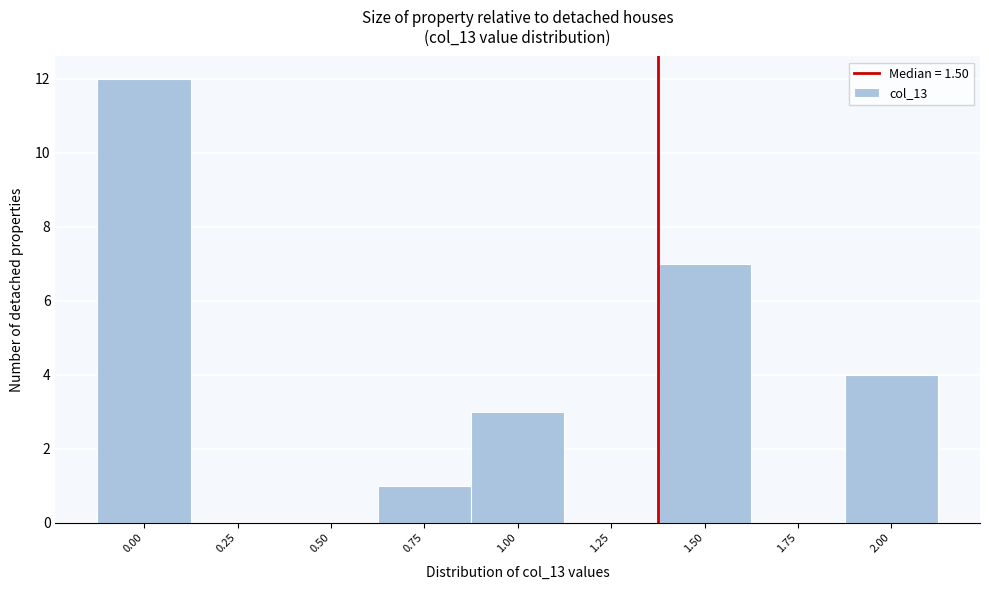

Reading right to left, transcribe all the data shown in this chart.

2.00=4	1.75=0	1.50=7	1.25=0	1.00=3	0.75=1	0.50=0	0.25=0	0.00=12